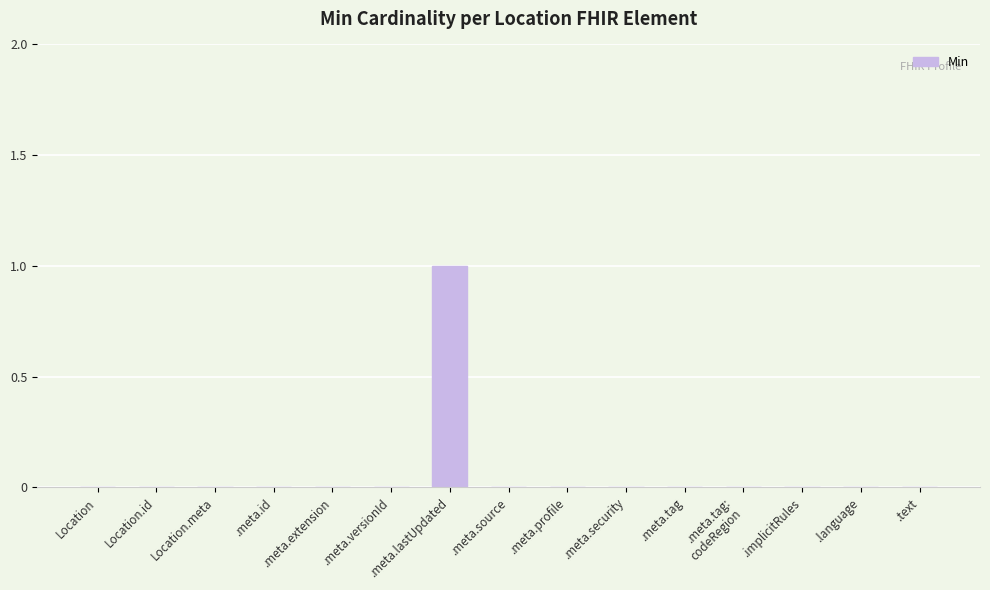

Reading left to right, list all the values displayed in this chart.

0	0	0	0	0	0	1	0	0	0	0	0	0	0	0